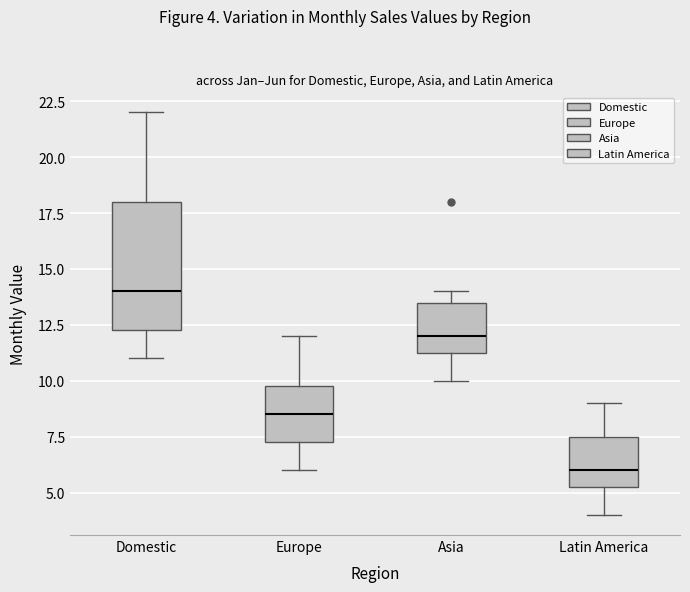

Reading left to right, read every box against the y-axis: the position of its median line, the range the box covers, and the ends of its whiskers. The values are not printed on the chart, so give them approximately, as read against the axis.

Domestic: median 14.0, box 12.5 to 18.0, whiskers 11.0 to 22.0
Europe: median 8.5, box 7.5 to 10.0, whiskers 6.0 to 12.0
Asia: median 12.0, box 11.5 to 13.5, whiskers 10.0 to 14.0
Latin America: median 6.0, box 5.5 to 7.5, whiskers 4.0 to 9.0